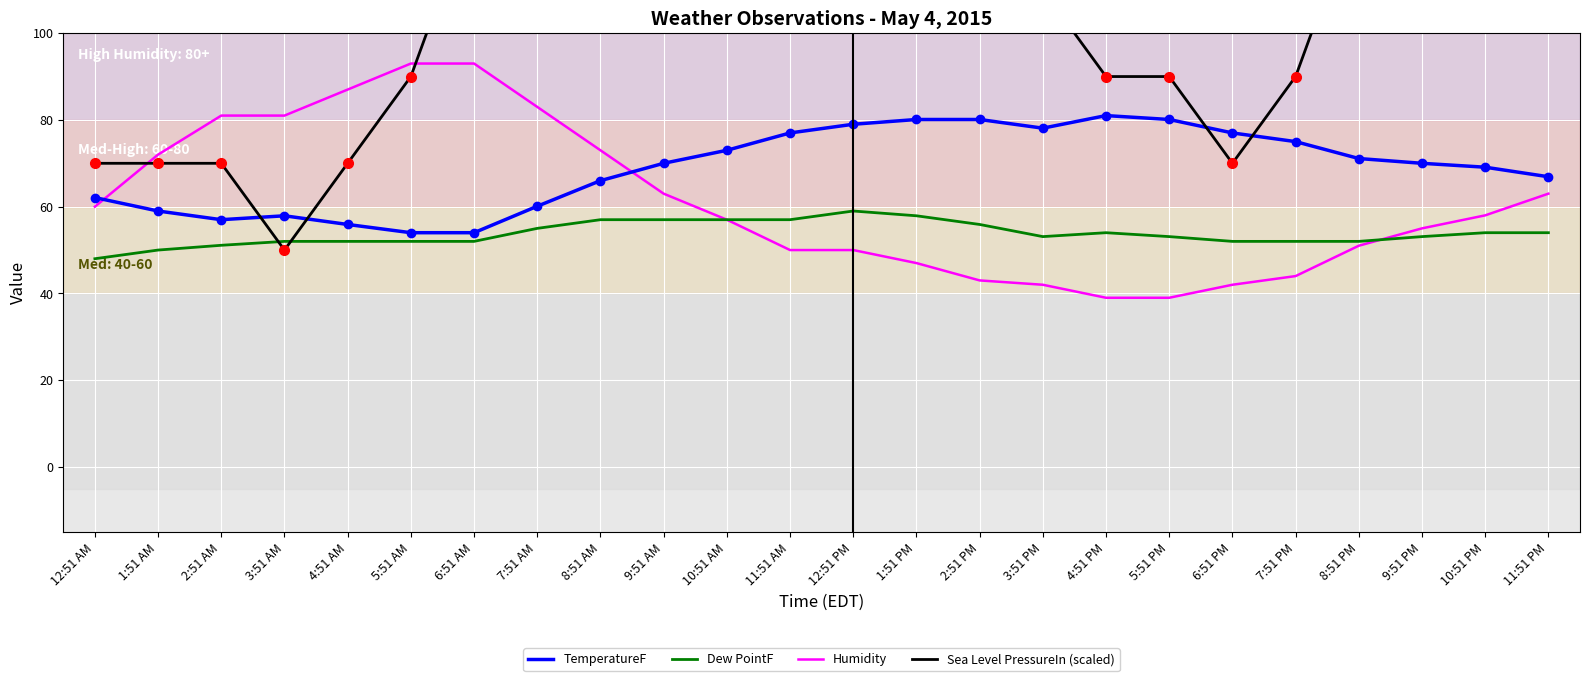

Where is the first local maximum for TemperatureF?

3:51 AM